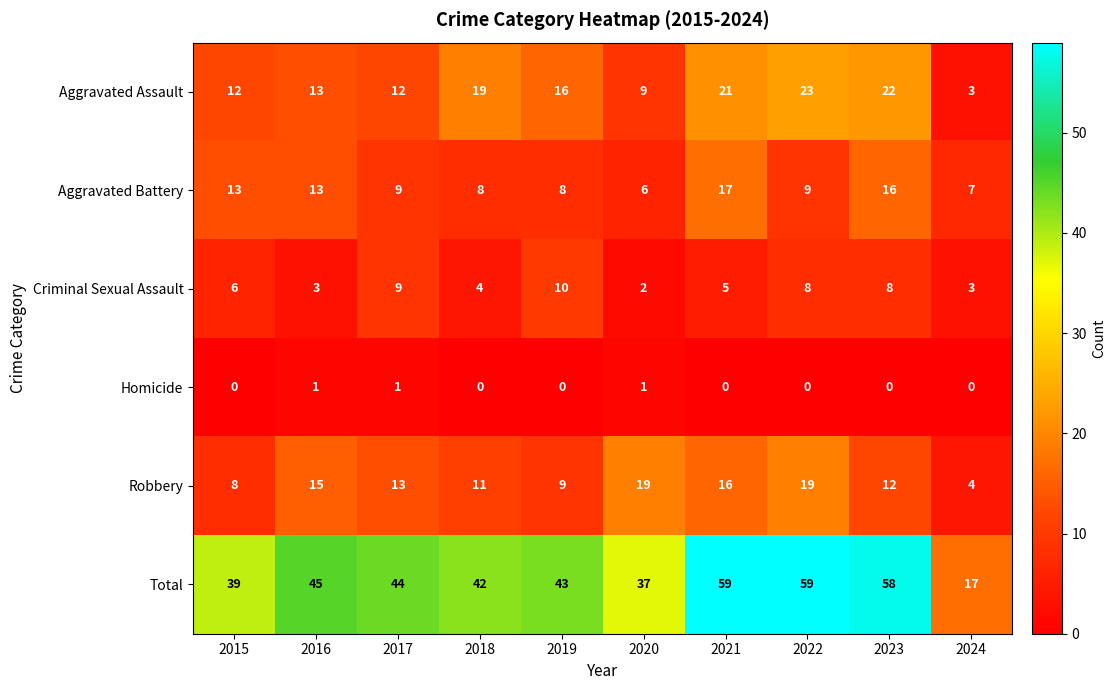

Rank the series at 2022 from highest to lowest value.

Total, Aggravated Assault, Robbery, Aggravated Battery, Criminal Sexual Assault, Homicide